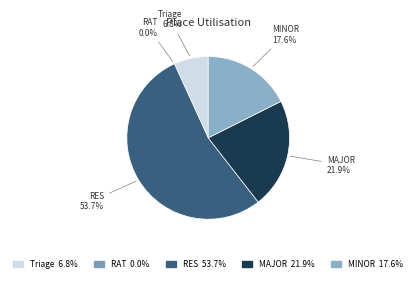

The Triage slice represents 21% of the pie. True or false?

False